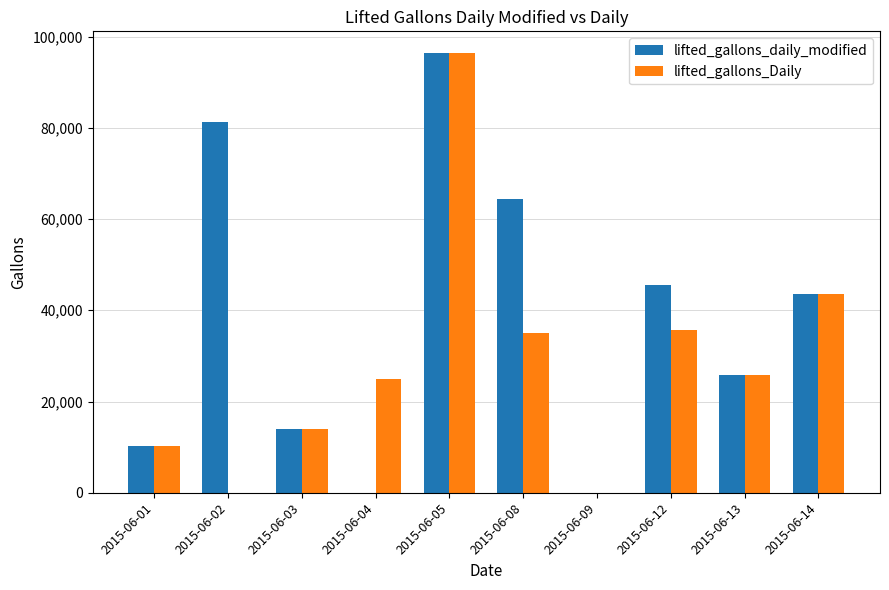

Where is lifted_gallons_Daily nearest to the value 48170?

2015-06-14